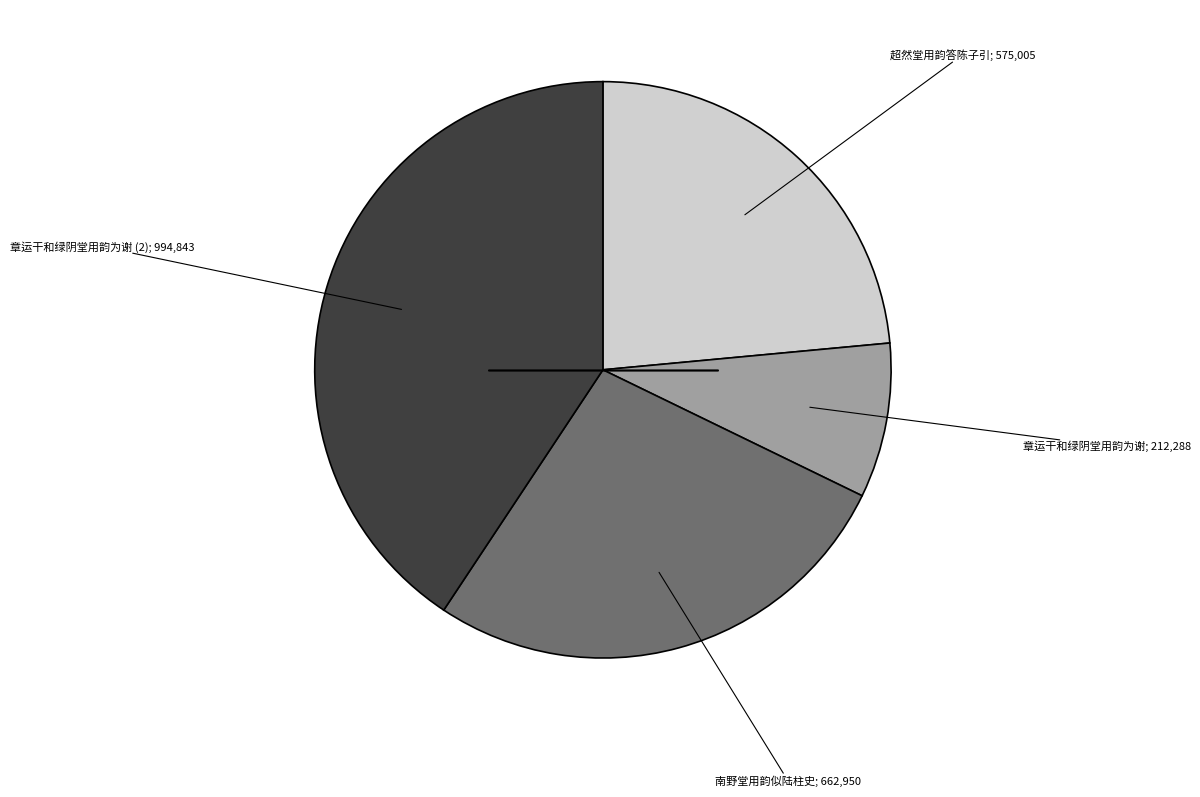

Is there a majority slice in this chart?

No